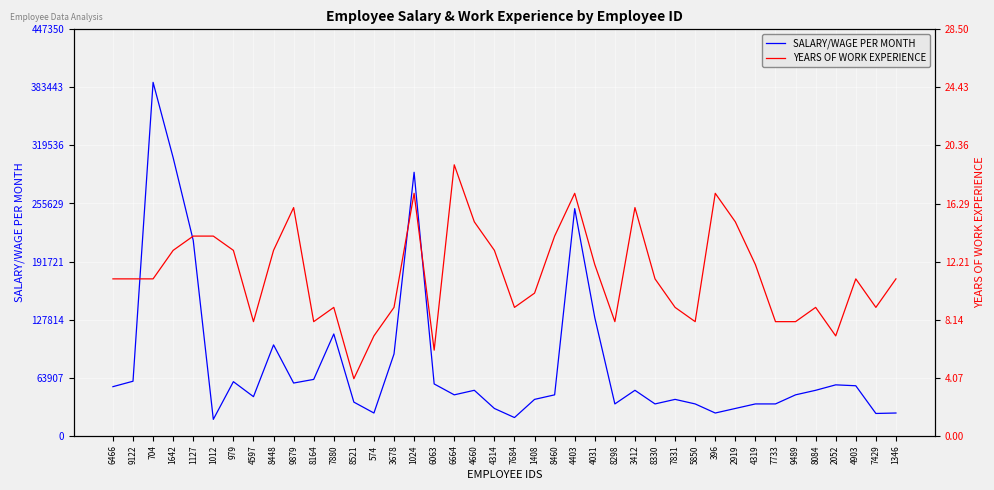

What is the value of the SALARY/WAGE PER MONTH point at the 20th from the left?

30000